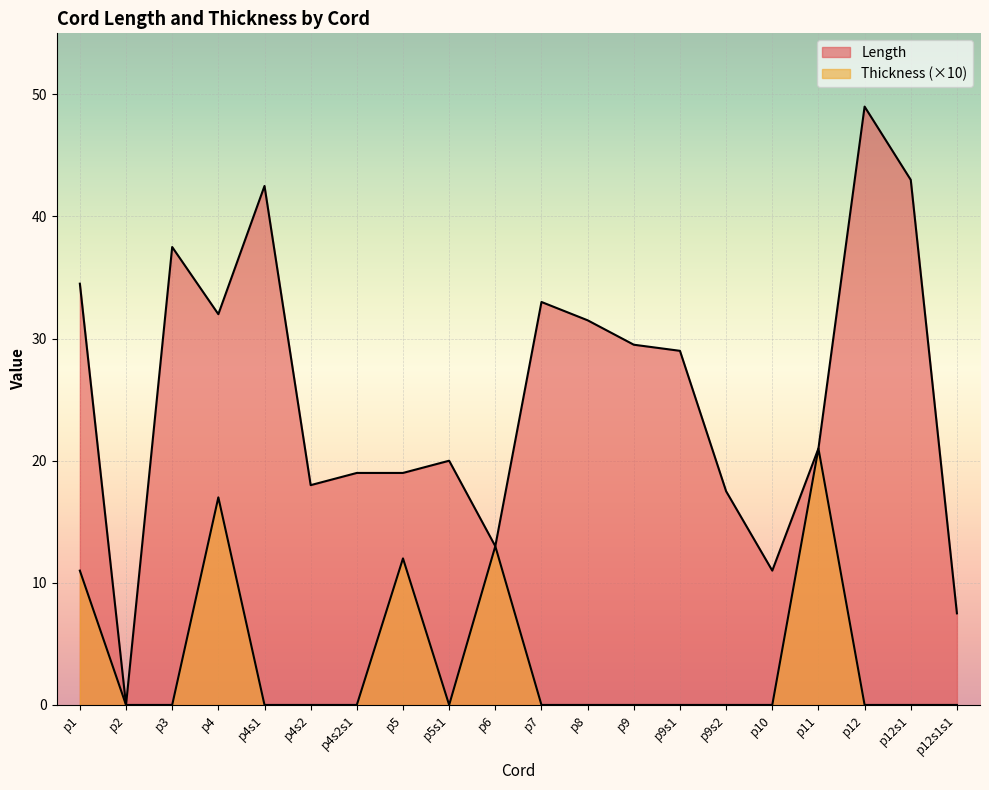

True or false: Thickness and Length intersect in this chart.

False